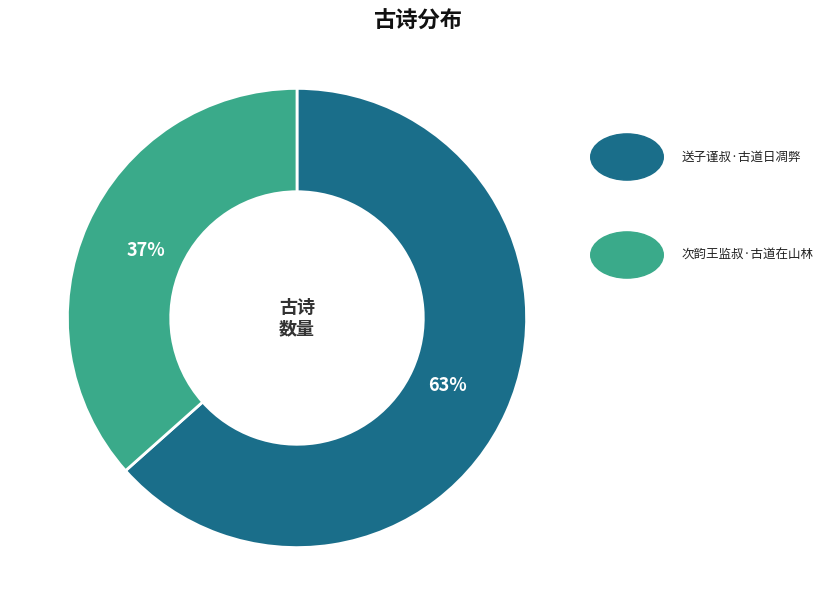

Is there a majority slice in this chart?

Yes